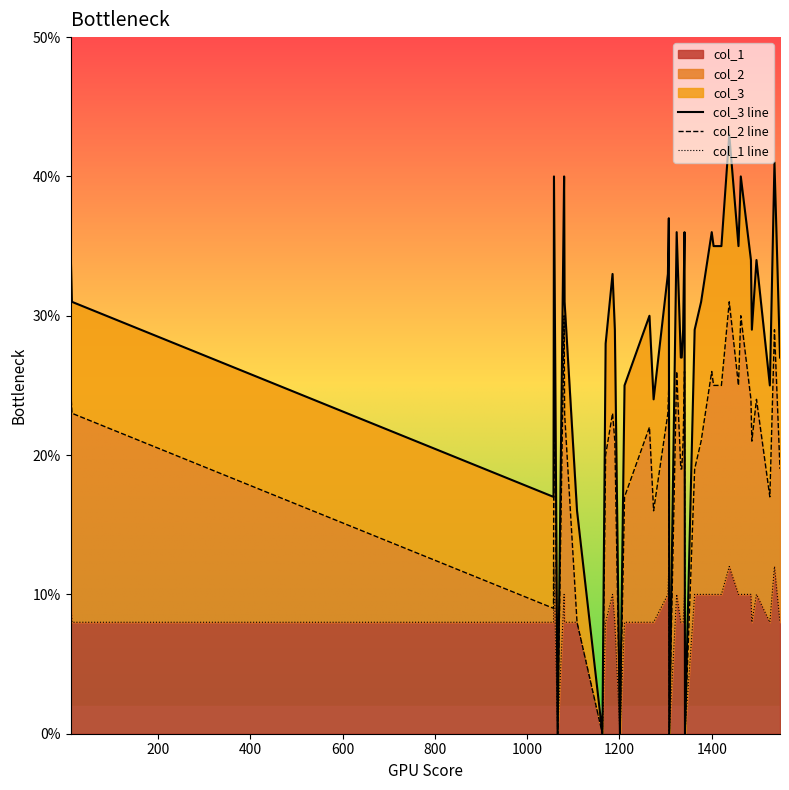

What is the maximum value shown in the chart?

43